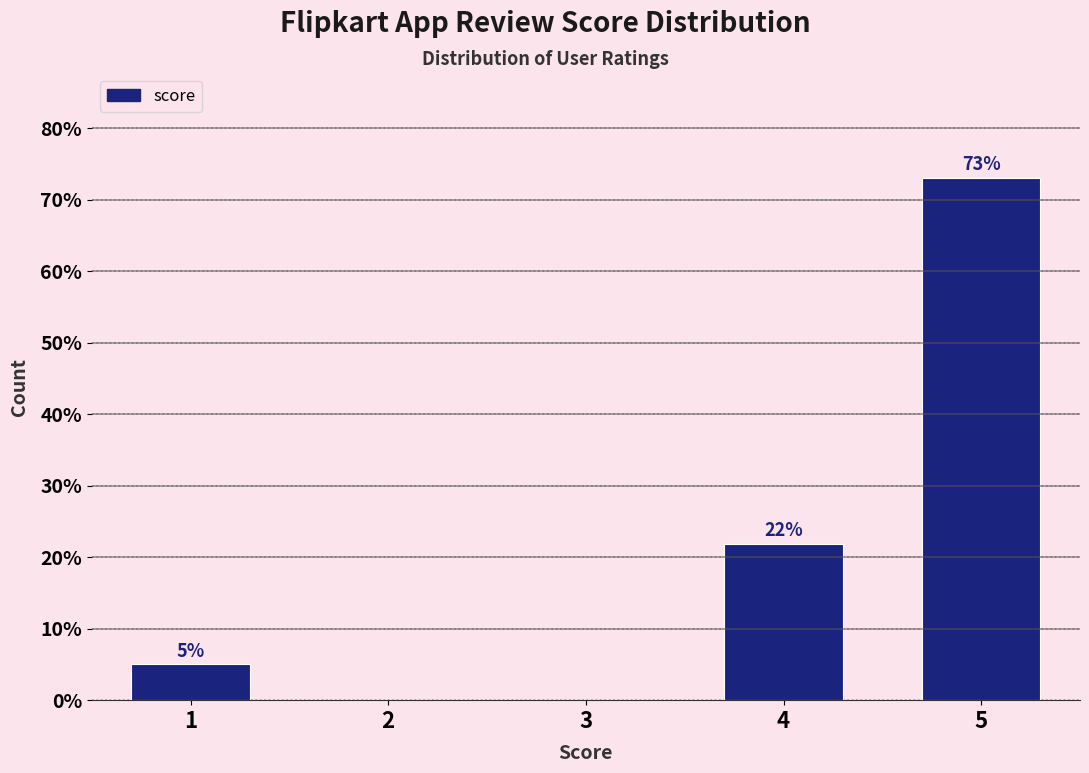

Which label corresponds to the largest value in the chart?

5